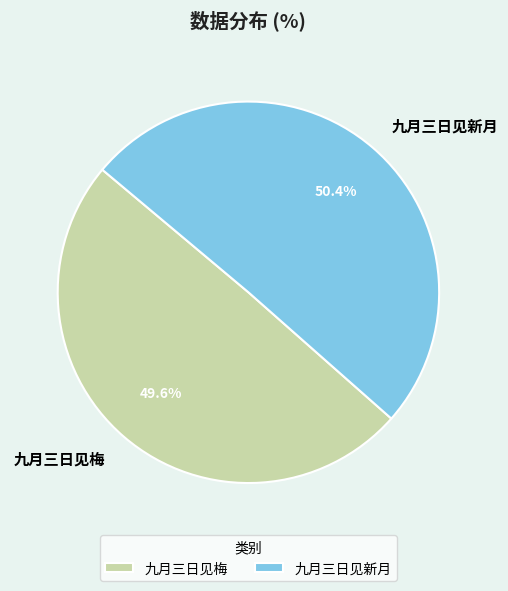

Approximately how many times larger is the value at 九月三日见新月 compared to 九月三日见梅?

1.0